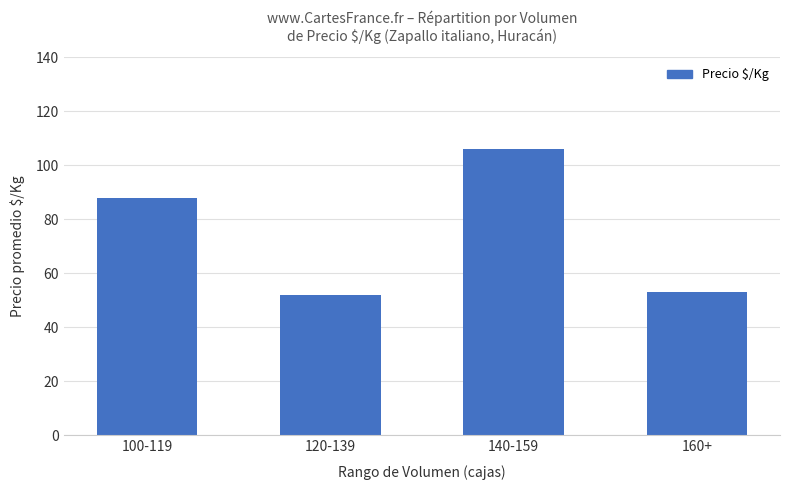

Reading left to right, extract all data points from this chart.

100-119=88	120-139=52	140-159=106	160+=53